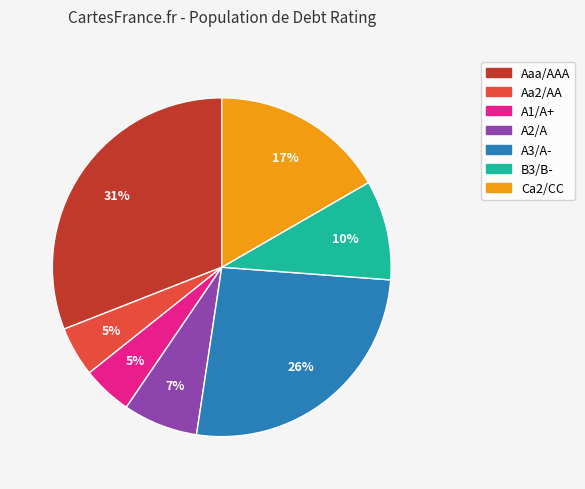

Count the number of slices in the pie.

7